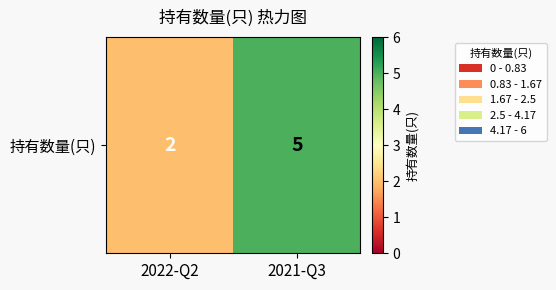

The chart shows a value of 5 at 2021-Q3. True or false?

True